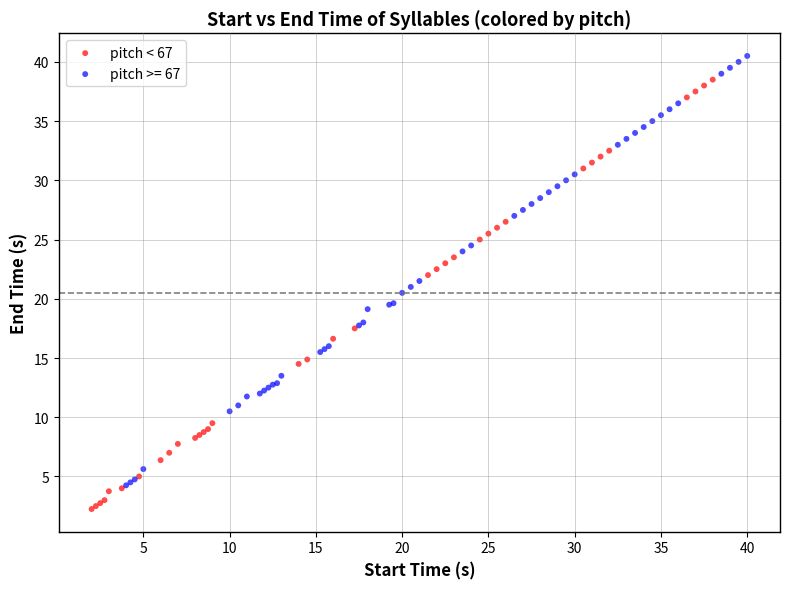

Which series contains the lowest Y value?

pitch < 67